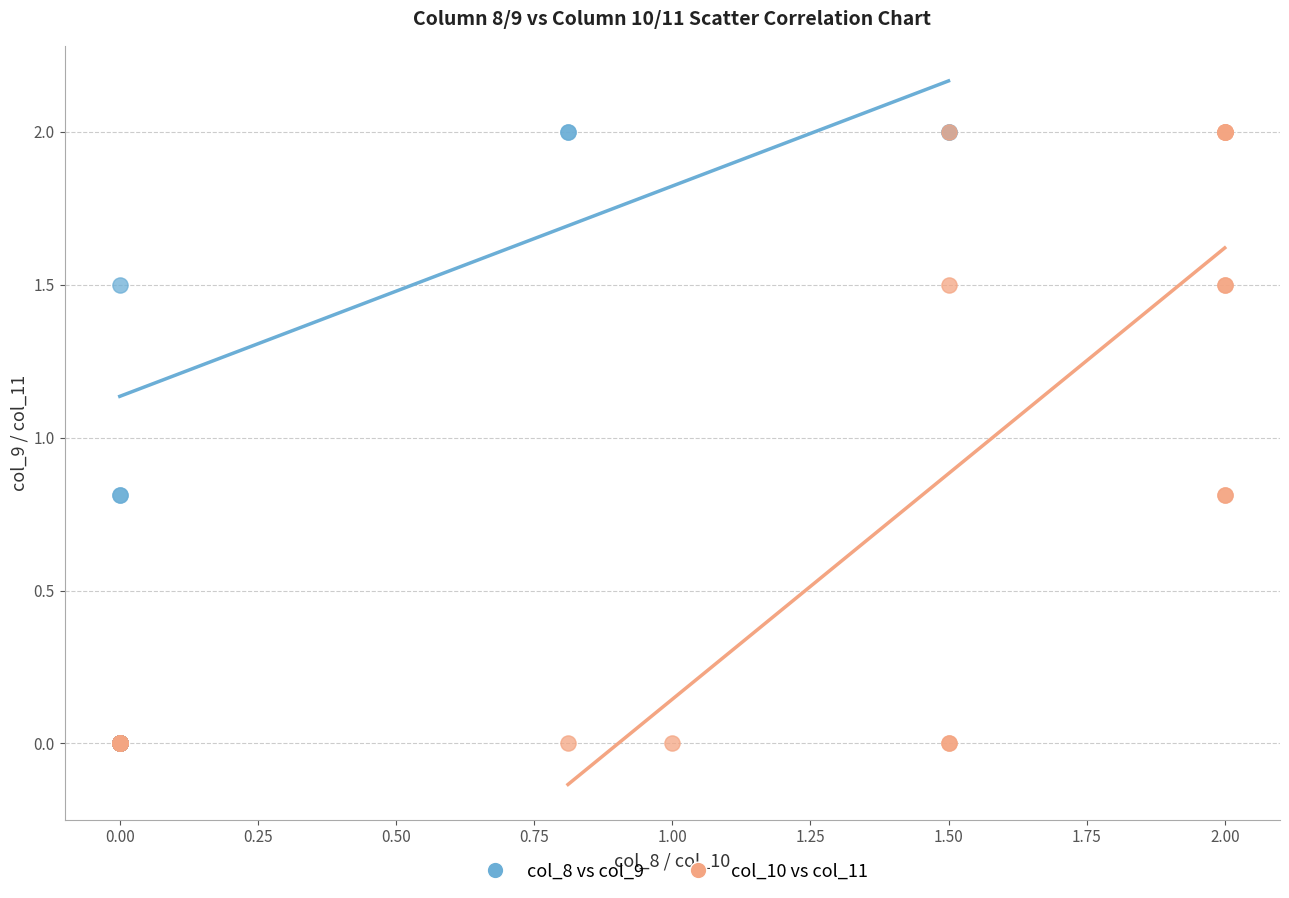

What are all the series names shown in the legend?

col_8 vs col_9, col_10 vs col_11